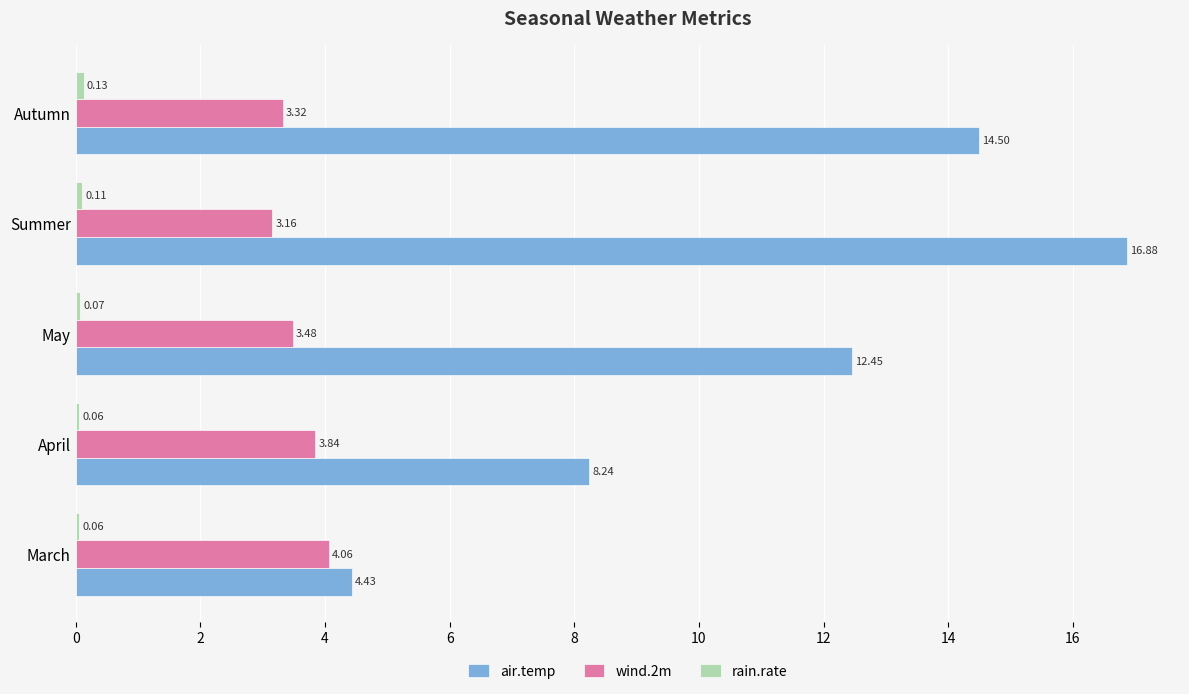

Rank the categories by air.temp value from highest to lowest.

Summer, Autumn, May, April, March